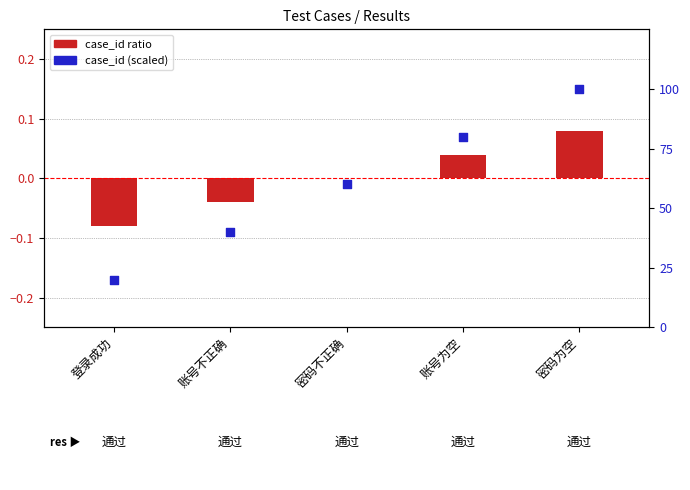

Which series contains the highest Y value?

case_id (scaled)